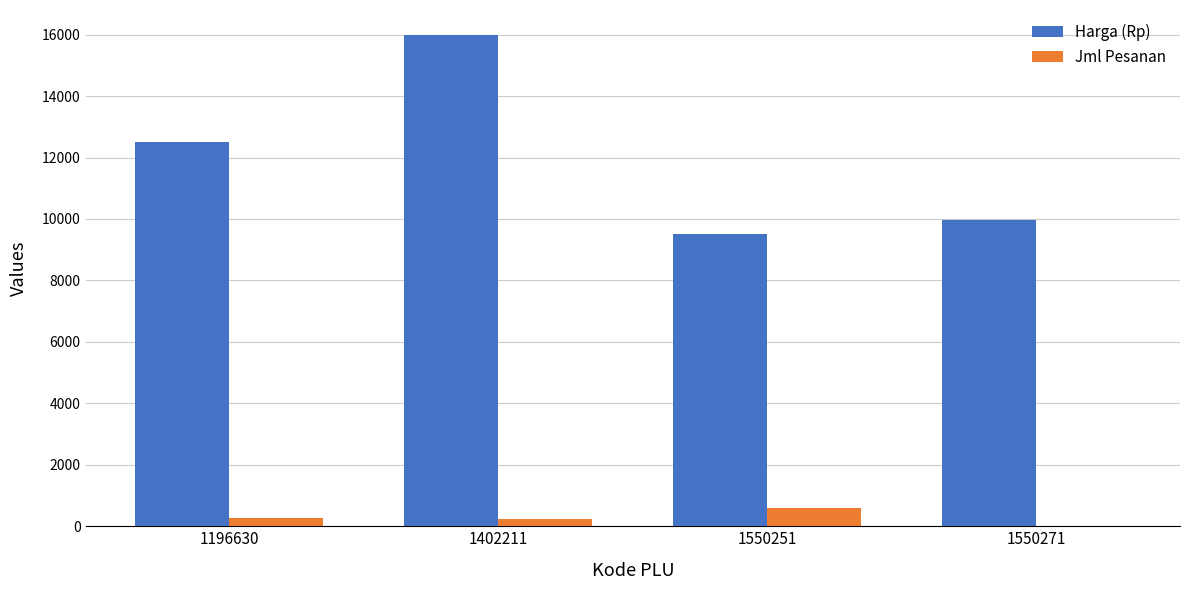

Count the number of categories in the chart.

4